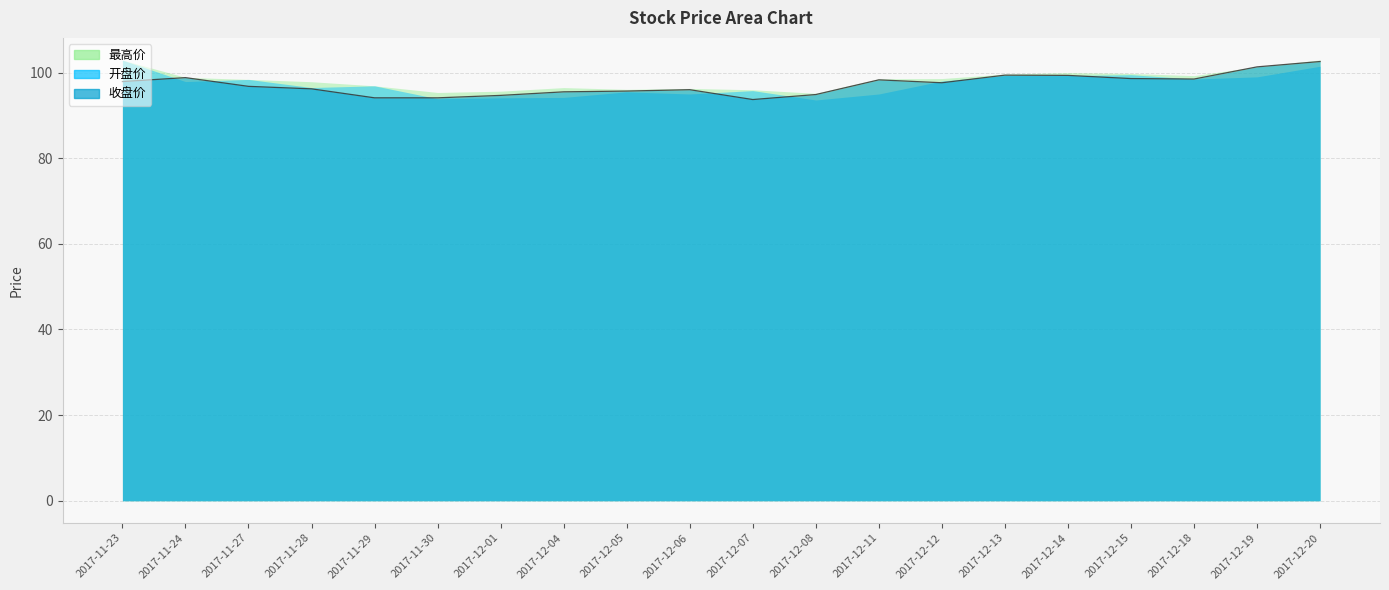

Which series has the widest spread of values?

开盘价